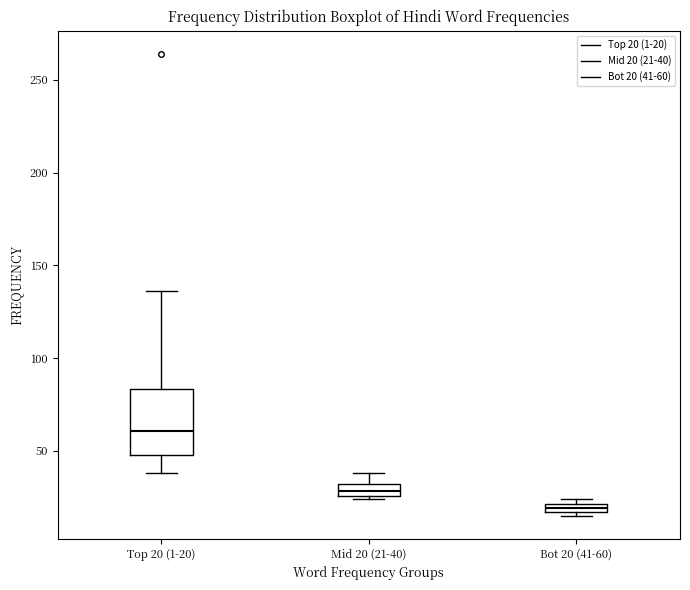

Where does the upper whisker of the box for Mid 20 (21-40) end on the y-axis? The values are not printed on the chart, so give them approximately, as read against the axis.

40